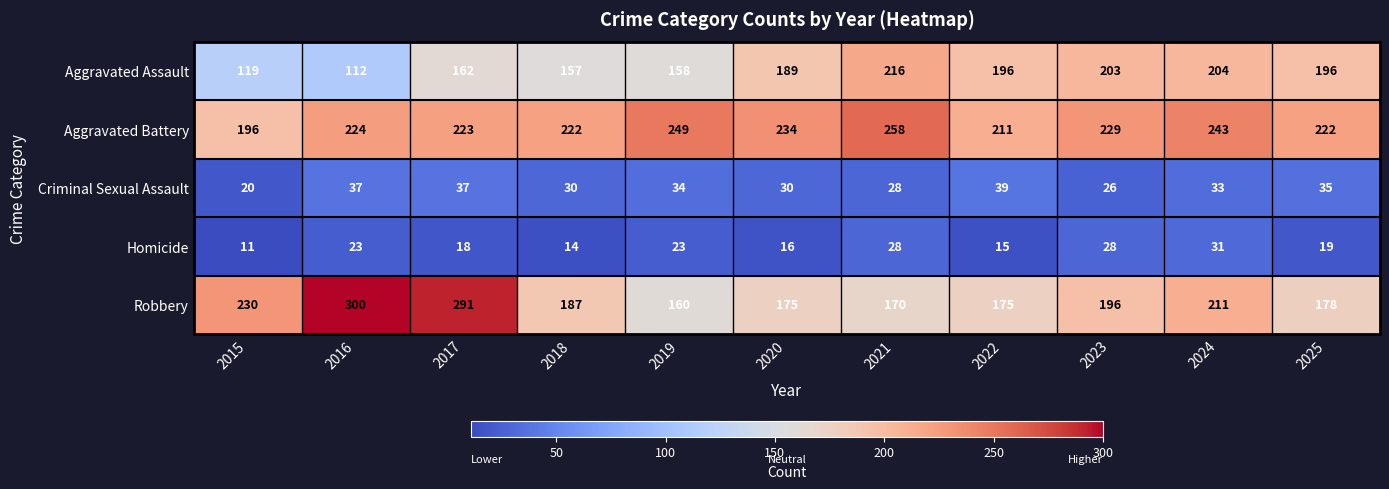

What is the spread (max minus min) of values at 2024?

212